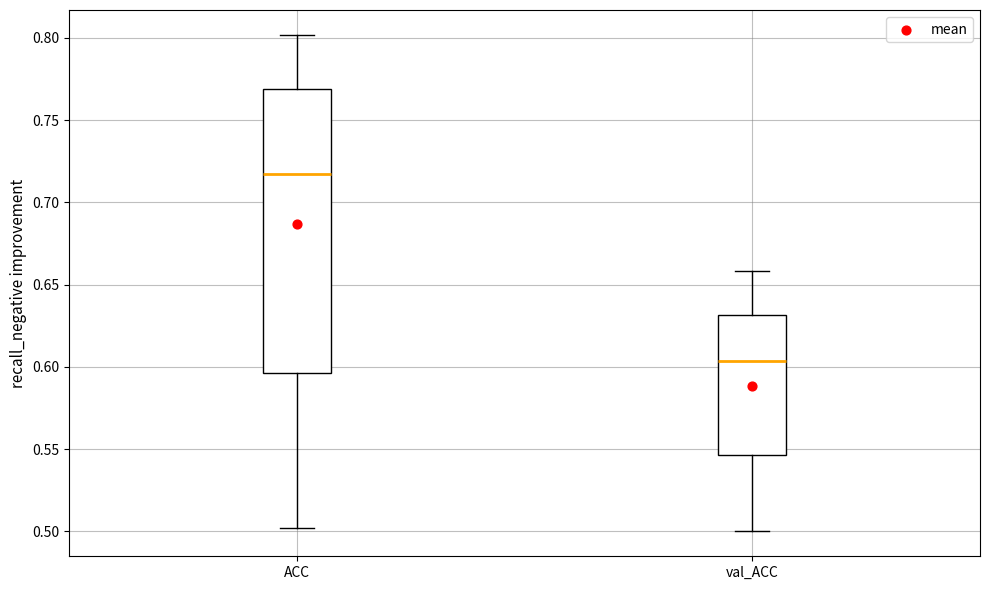

Which box is the tallest, from its lower edge to its upper edge?

ACC